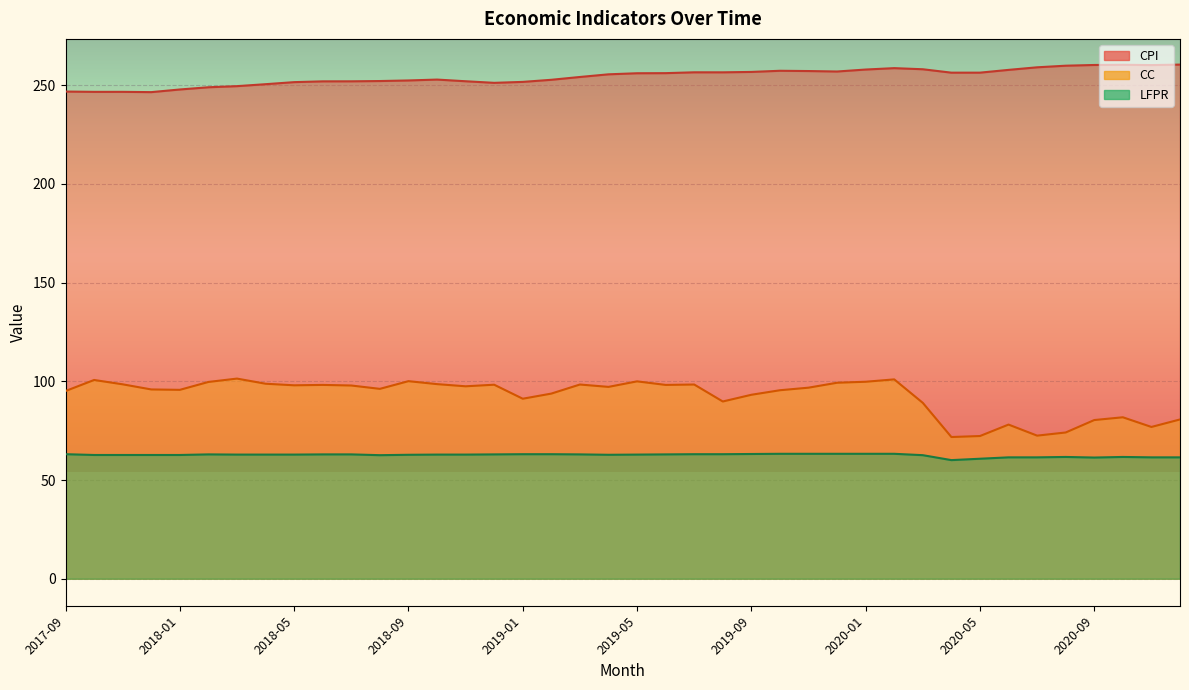

Is the value of LFPR at 2020-10 greater than the value of CPI at 2019-07?

No